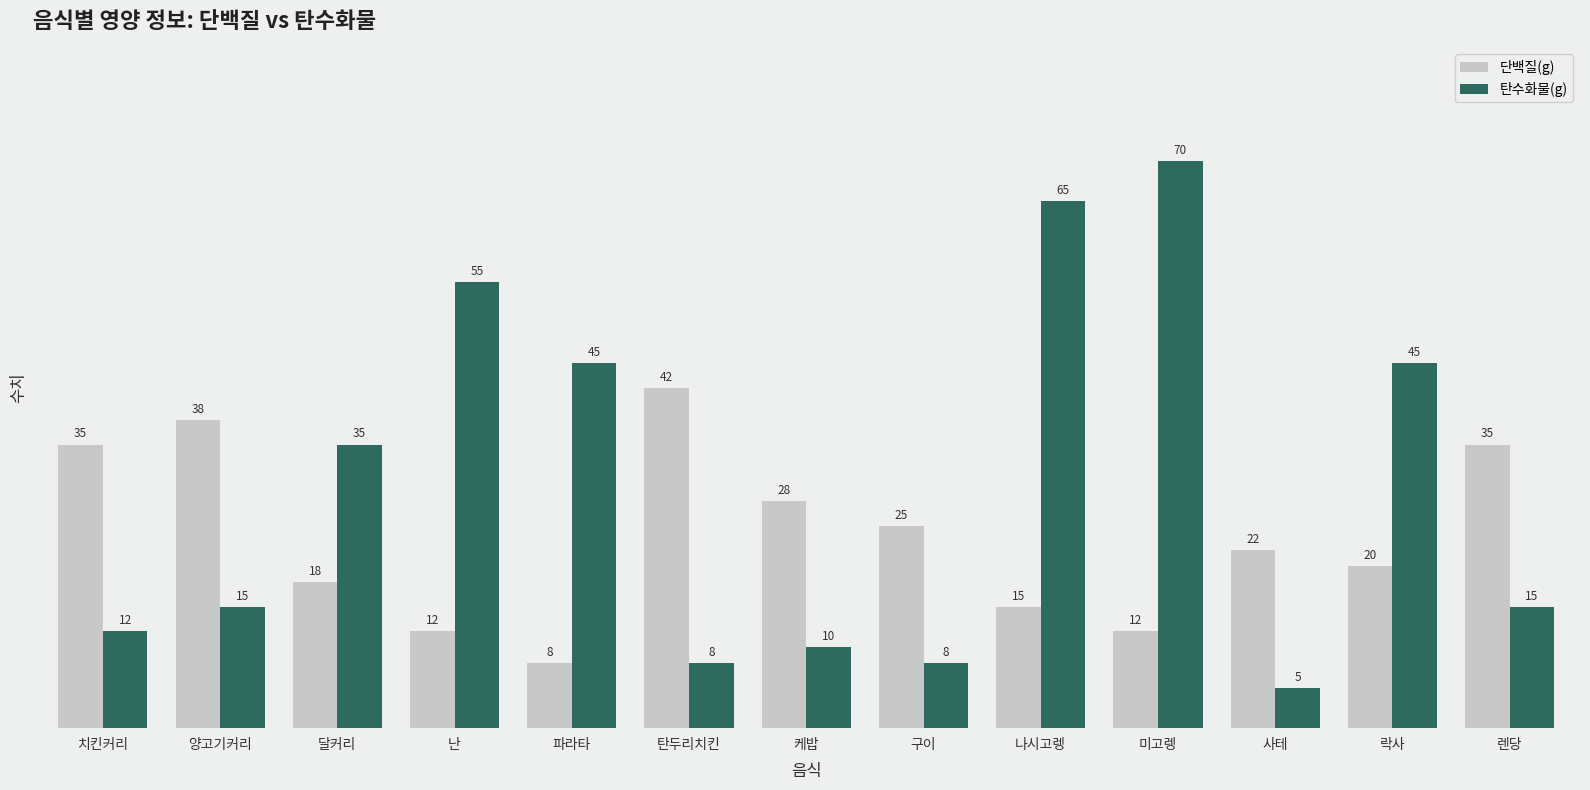

How many bars are there in each group?

2